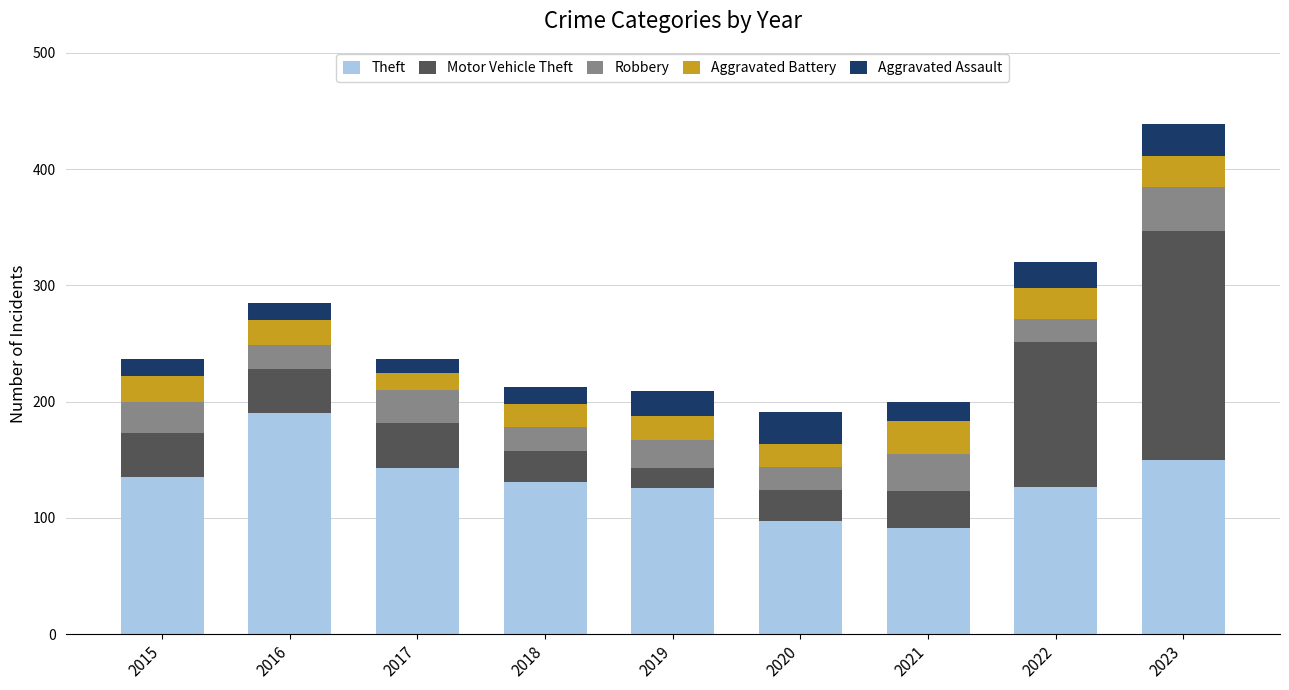

What is the difference between the maximum and second lowest values in the Theft series?

93